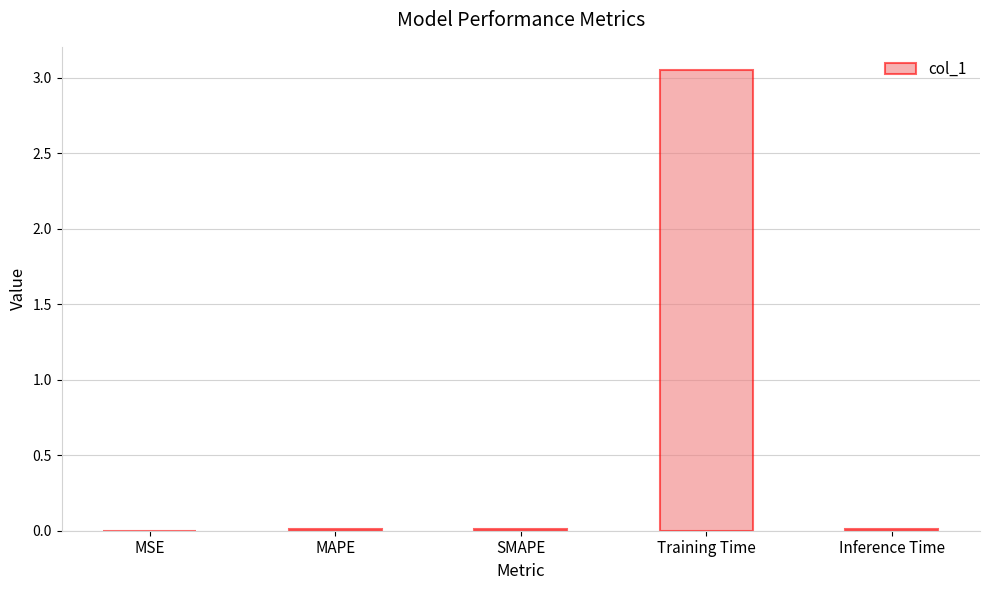

At which category does the chart reach its peak across all series?

Training Time